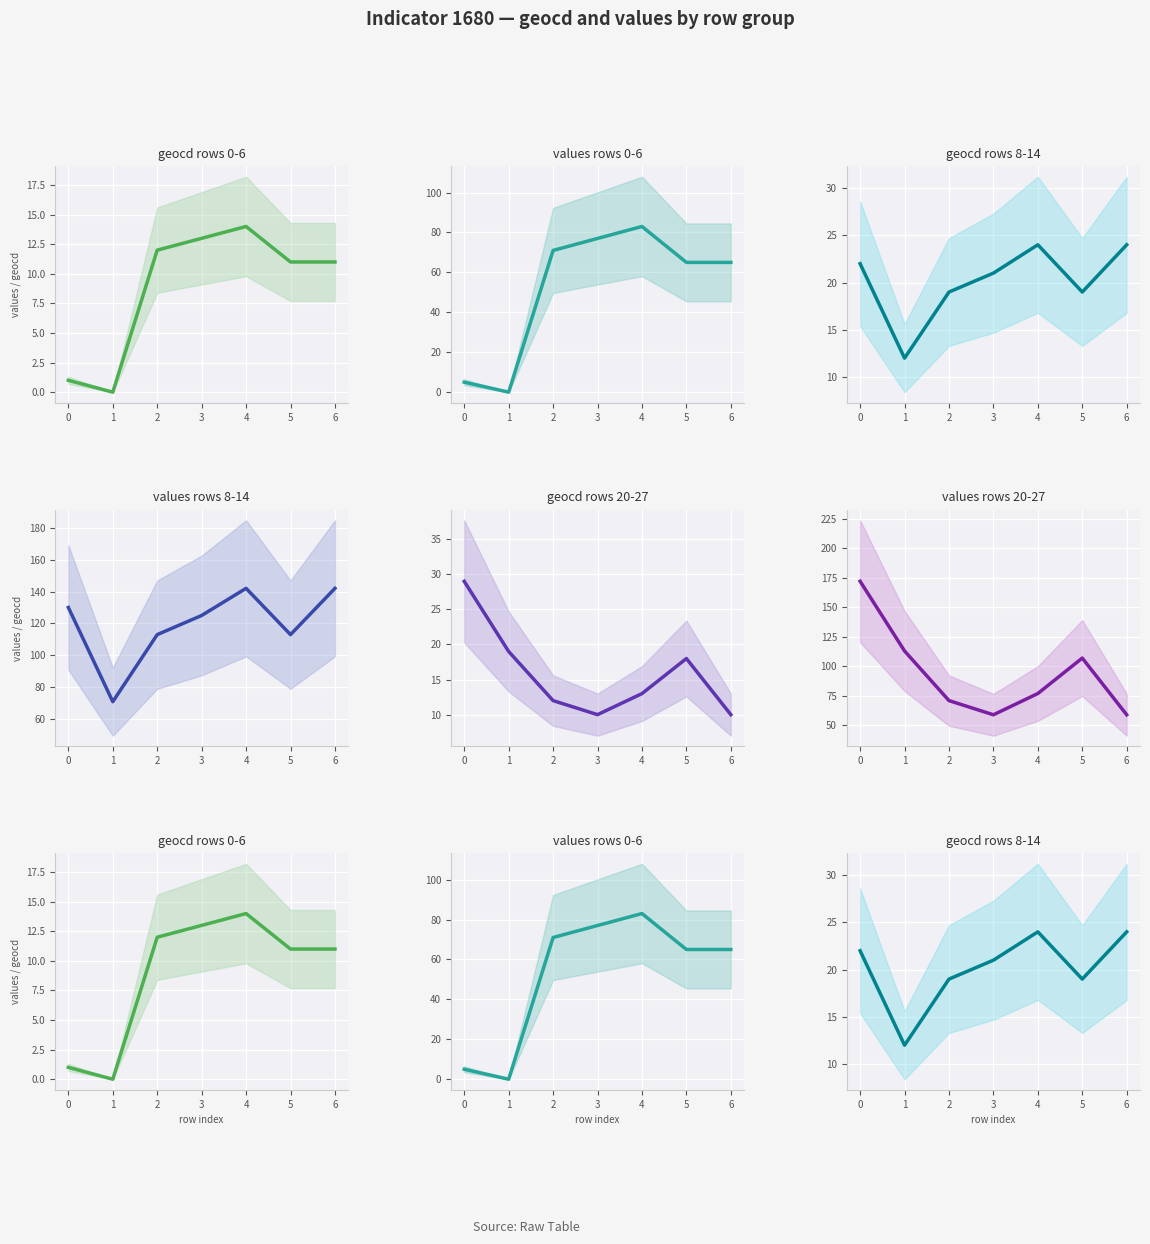

What is the value of the values rows 0-6 point at the 1st from the left?

5